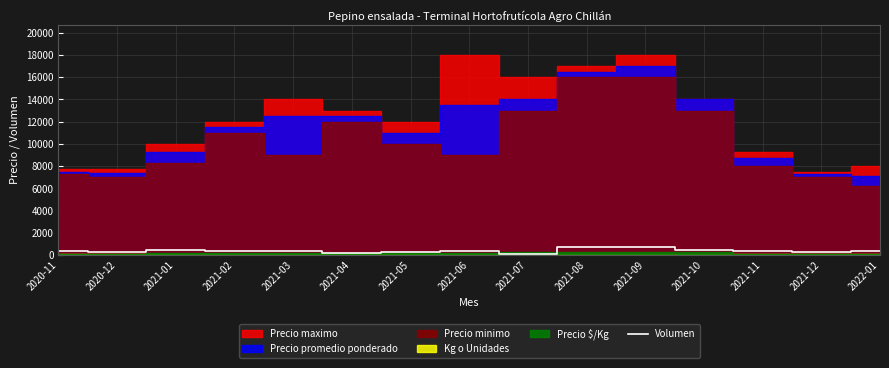

How many values are below 320?

5